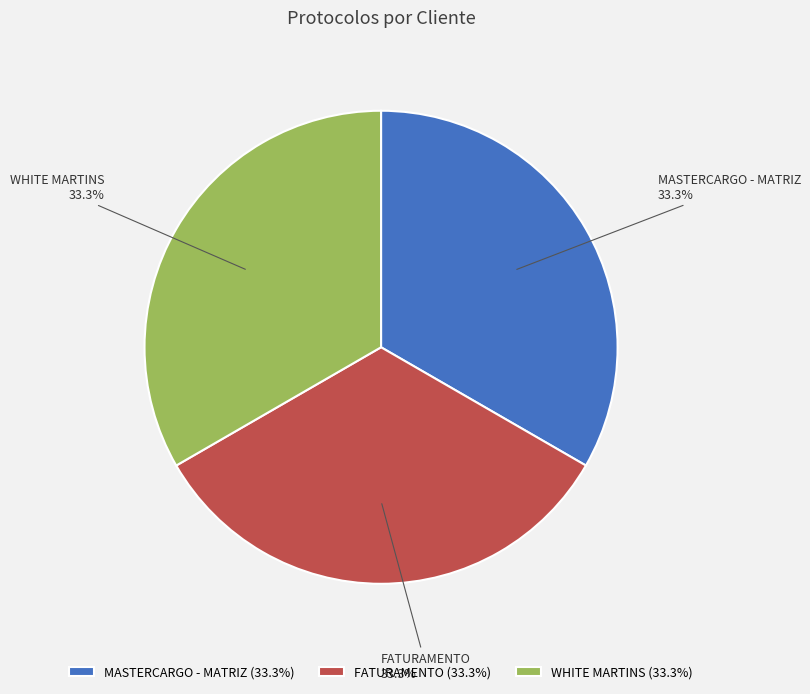

To the nearest percent, what is the average slice percentage?

33%